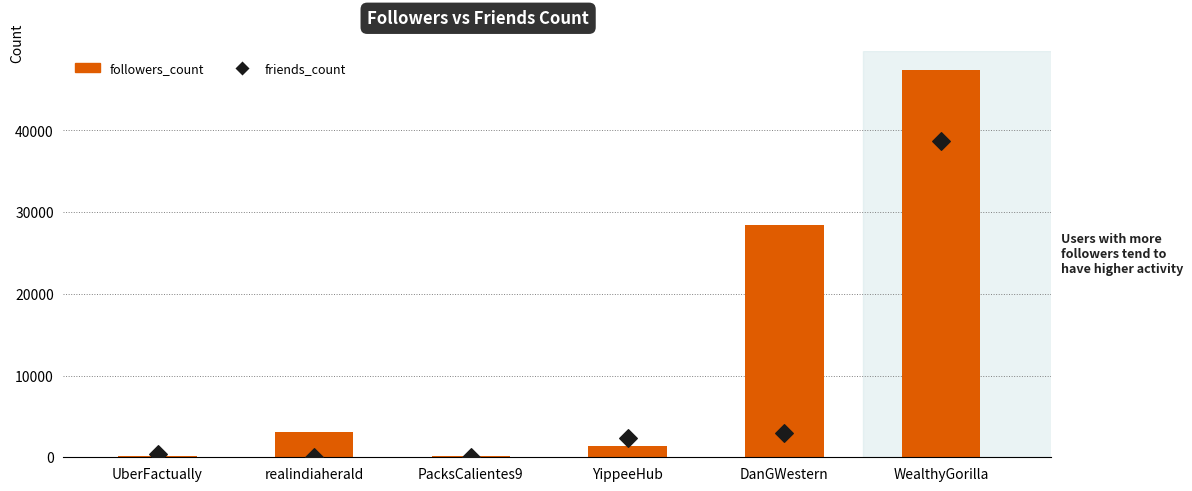

Which series has the largest total across all categories?

followers_count